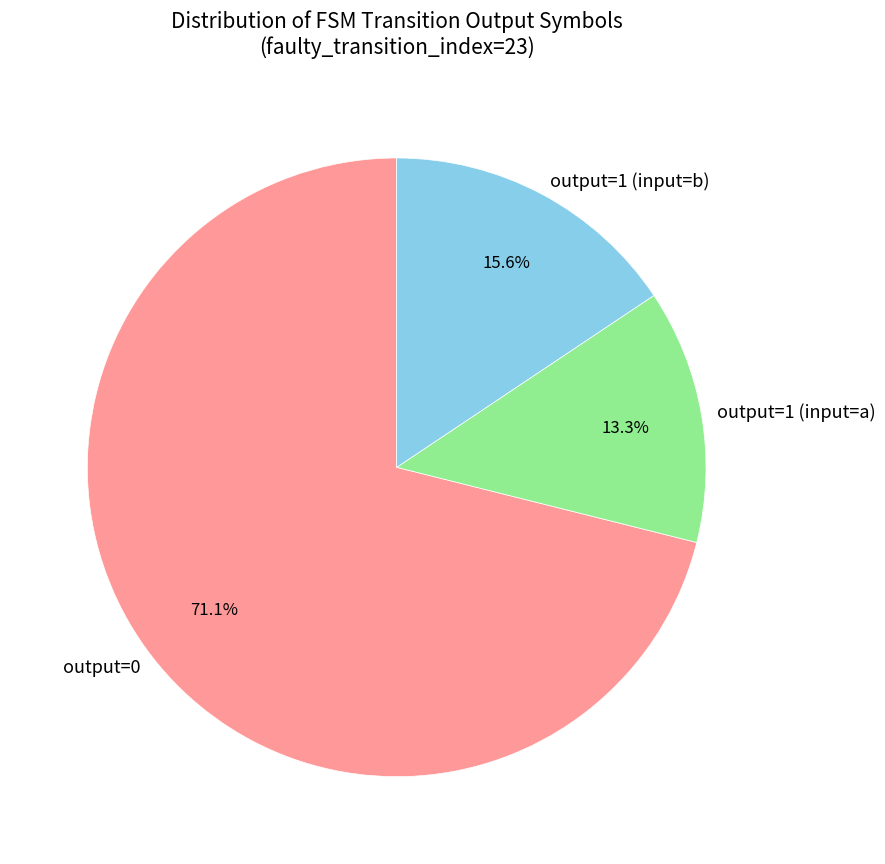

Which category accounts for the majority?

output=0